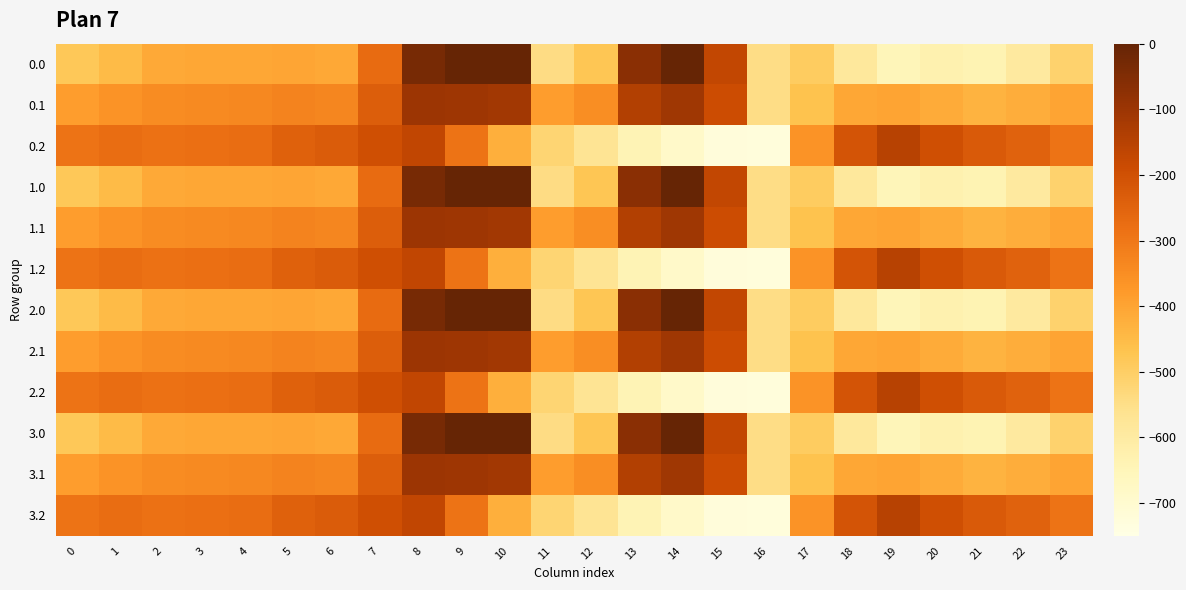

What is the total value across all series at 23?

-4792.7